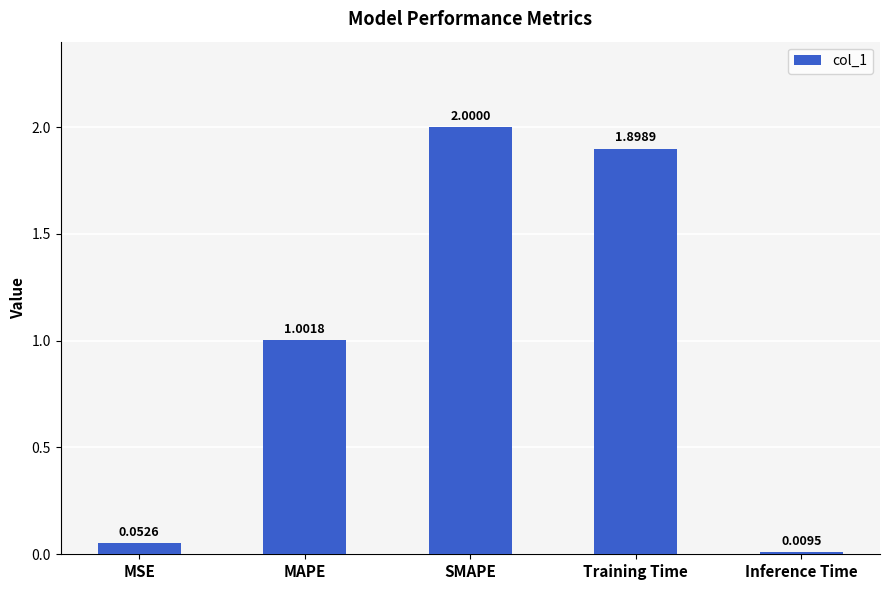

At which label does the data first exceed 1?

MAPE